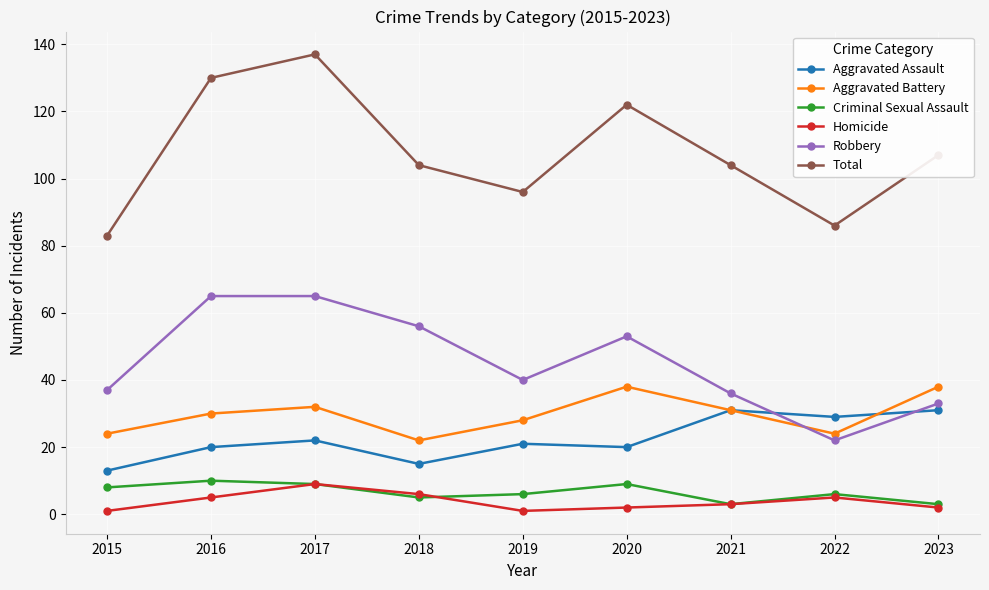

Is the value of Homicide at 2015 greater than the value of Aggravated Battery at 2020?

No